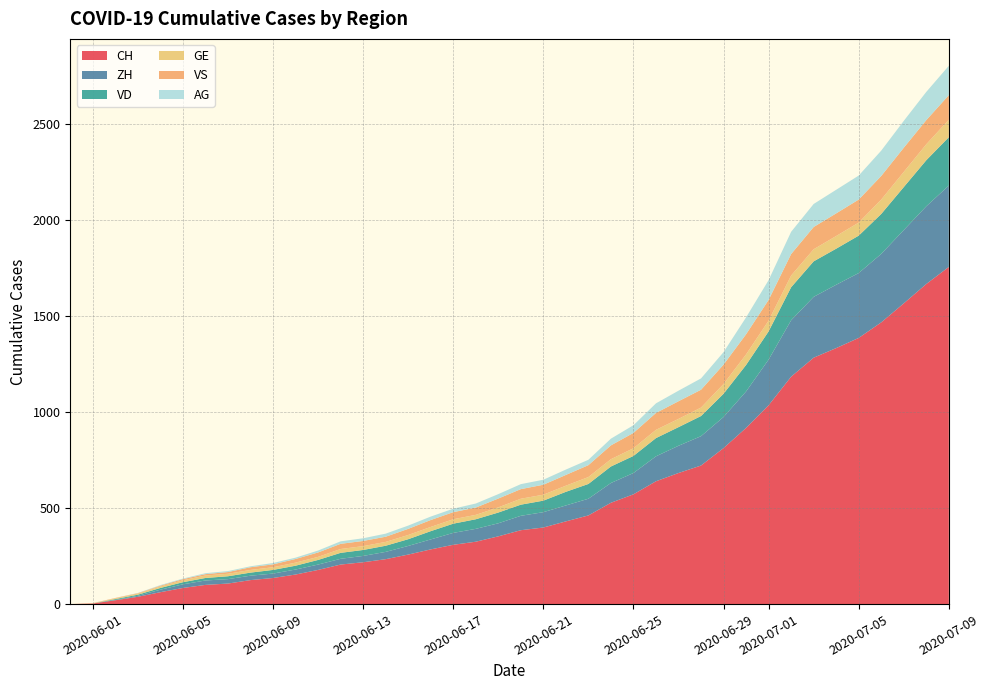

Reading left to right, extract all data points from this chart.

CH: 0=0	1=3	2=20	3=38	4=62	5=84	6=100	7=107	8=125	9=136	10=154	11=178	12=206	13=218	14=234	15=258	16=285	17=309	18=325	19=353	20=385	21=399	22=431	23=462	24=528	25=572	26=640	27=683	28=722	29=813	30=918	31=1036	32=1185	33=1284	34=1334	35=1387	36=1468	37=1567	38=1668	39=1757
ZH: 0=0	1=0	2=2	3=5	4=13	5=19	6=23	7=23	8=23	9=23	10=26	11=28	12=30	13=33	14=38	15=45	16=52	17=62	18=67	19=68	20=75	21=80	22=83	23=87	24=103	25=111	26=130	27=142	28=153	29=162	30=190	31=238	32=294	33=317	34=330	35=338	36=357	37=382	38=405	39=424
VD: 0=0	1=0	2=4	3=6	4=9	5=11	6=13	7=15	8=16	9=19	10=20	11=24	12=31	13=31	14=32	15=35	16=43	17=48	18=50	19=56	20=58	21=60	22=71	23=77	24=86	25=89	26=95	27=97	28=105	29=121	30=138	31=147	32=172	33=185	34=188	35=195	36=208	37=224	38=240	39=252
GE: 0=0	1=1	2=4	3=6	4=8	5=10	6=13	7=13	8=14	9=14	10=16	11=16	12=20	13=20	14=20	15=22	16=22	17=23	18=23	19=27	20=31	21=31	22=32	23=36	24=38	25=40	26=43	27=43	28=44	29=51	30=55	31=56	32=61	33=63	34=66	35=68	36=75	37=79	38=83	39=91
VS: 0=0	1=1	2=2	3=2	4=4	5=6	6=7	7=9	8=14	9=15	10=19	11=23	12=27	13=27	14=27	15=32	16=36	17=37	18=38	19=46	20=50	21=52	22=56	23=62	24=72	25=80	26=88	27=92	28=93	29=101	30=105	31=108	32=112	33=116	34=118	35=120	36=123	37=126	38=126	39=128
AG: 0=0	1=0	2=0	3=1	4=3	5=3	6=5	7=5	8=5	9=7	10=7	11=10	12=13	13=14	14=16	15=17	16=18	17=18	18=21	19=23	20=26	21=26	22=28	23=28	24=35	25=40	26=50	27=55	28=59	29=65	30=88	31=103	32=116	33=120	34=123	35=125	36=132	37=140	38=147	39=153